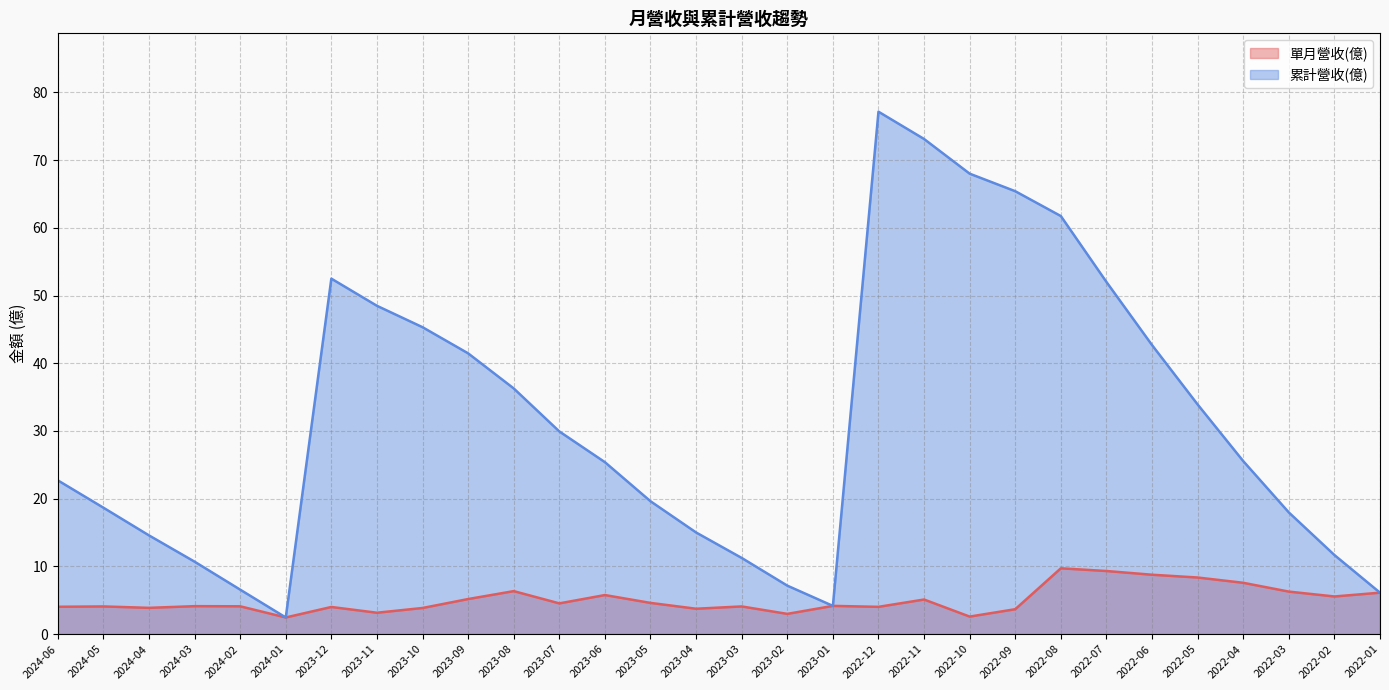

At how many categories does at least one series exceed 56?

5